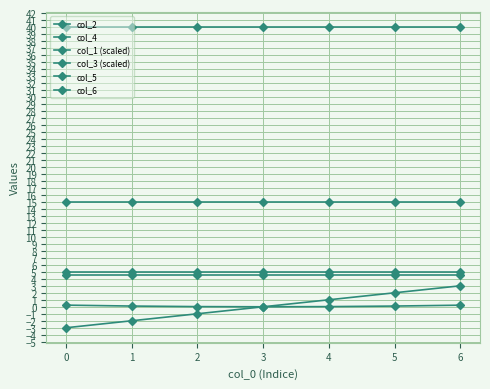

True or false: col_5 and col_3 (scaled) cross at least once.

False